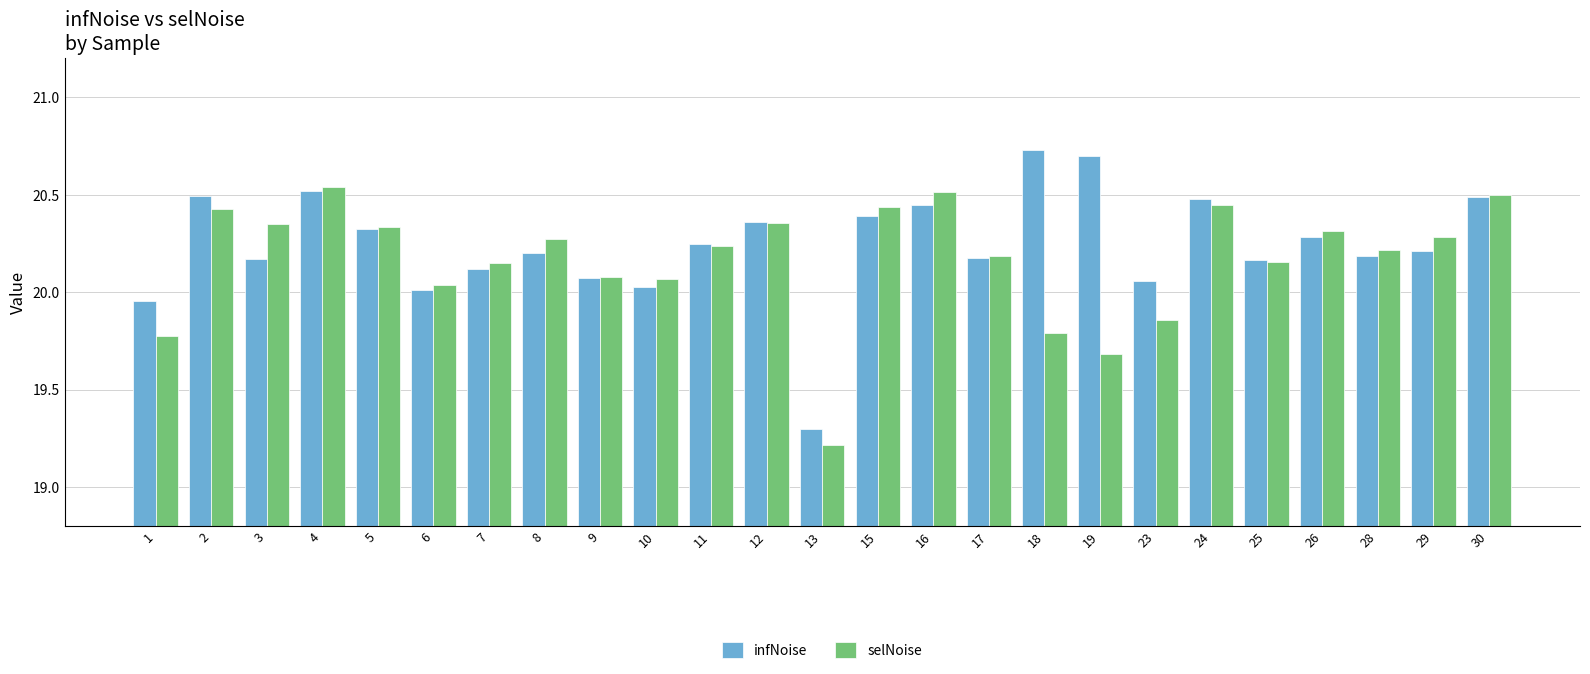

What is the difference between the infNoise values at 8 and 12?

0.2